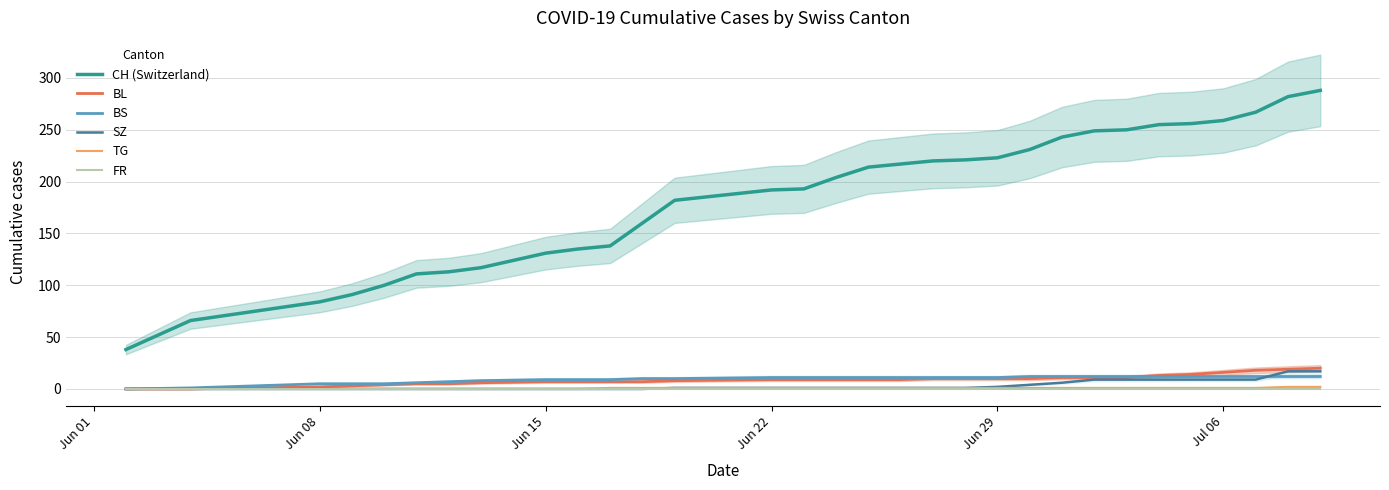

Count the number of categories in the chart.

31